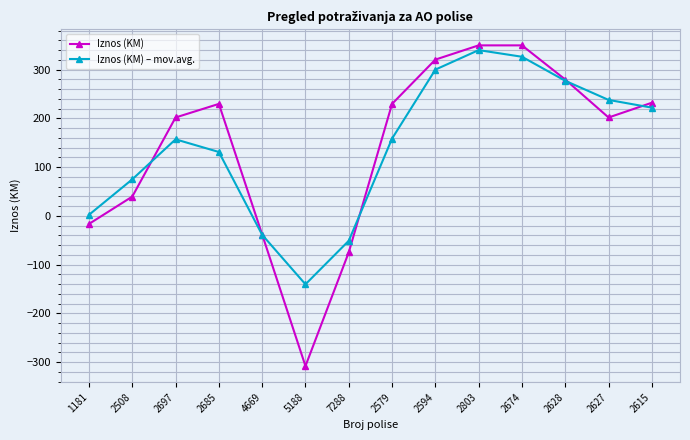

Count the number of data series in this chart.

2